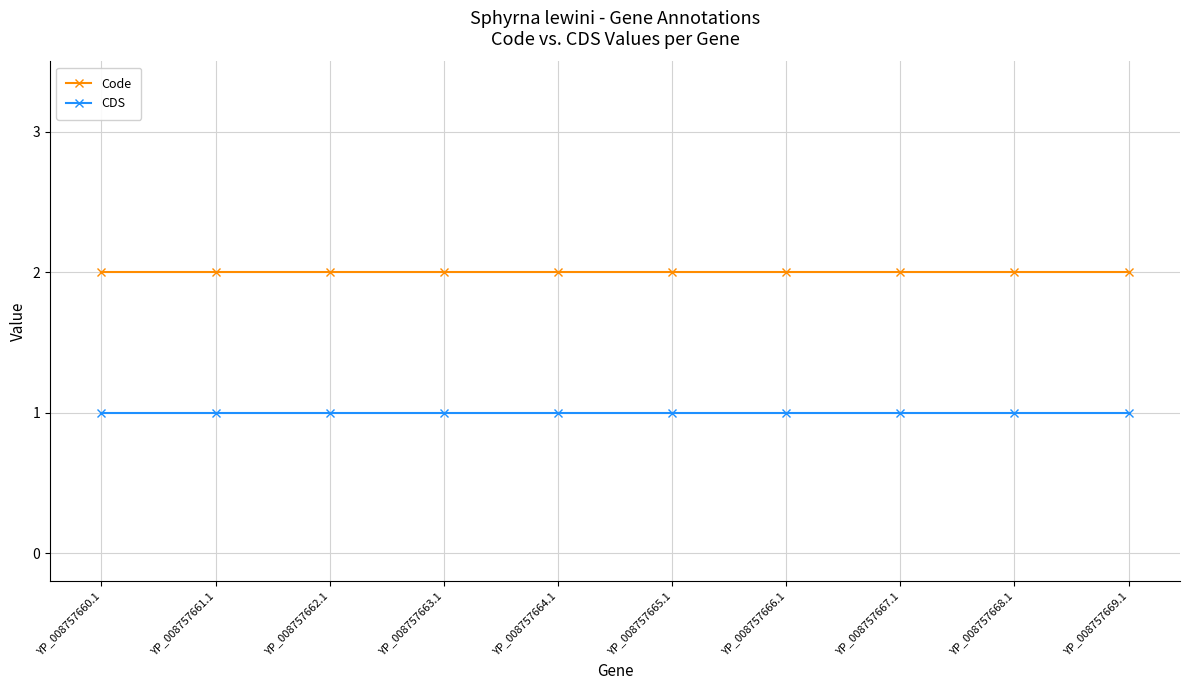

Does the chart display data point markers on the line(s)?

Yes